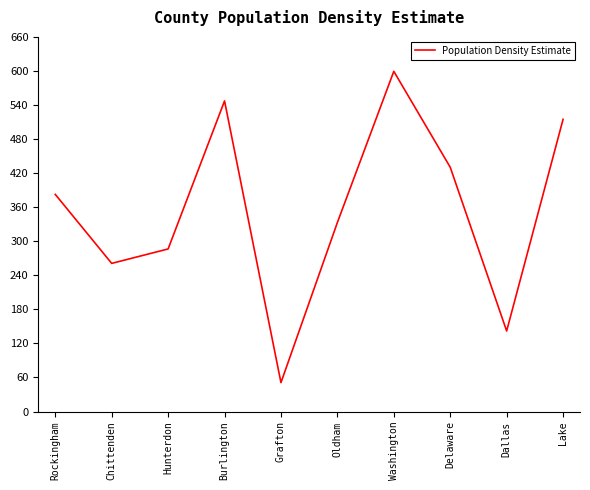

Reading left to right, transcribe all the data shown in this chart.

382.5	261.0	286.4	547.2	51.0	333.0	599.3	430.3	141.9	514.8